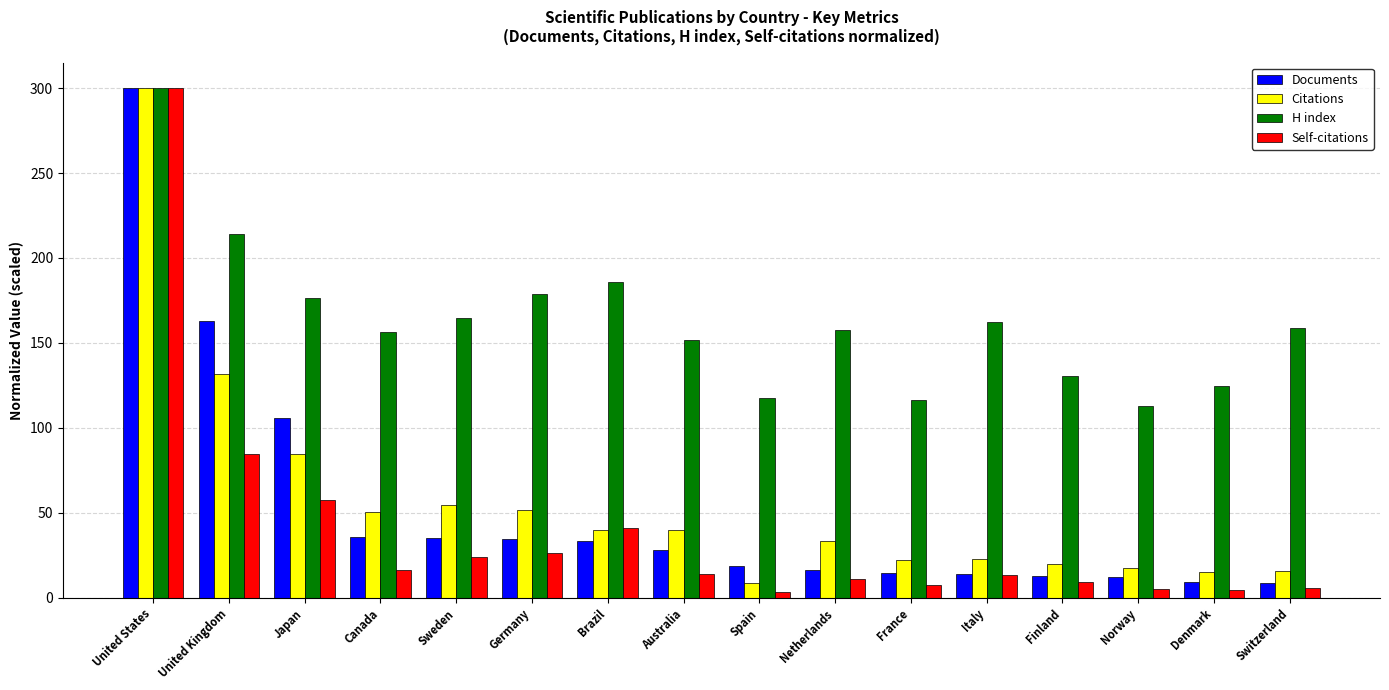

Where does the Self-citations series first go above 13?

United States